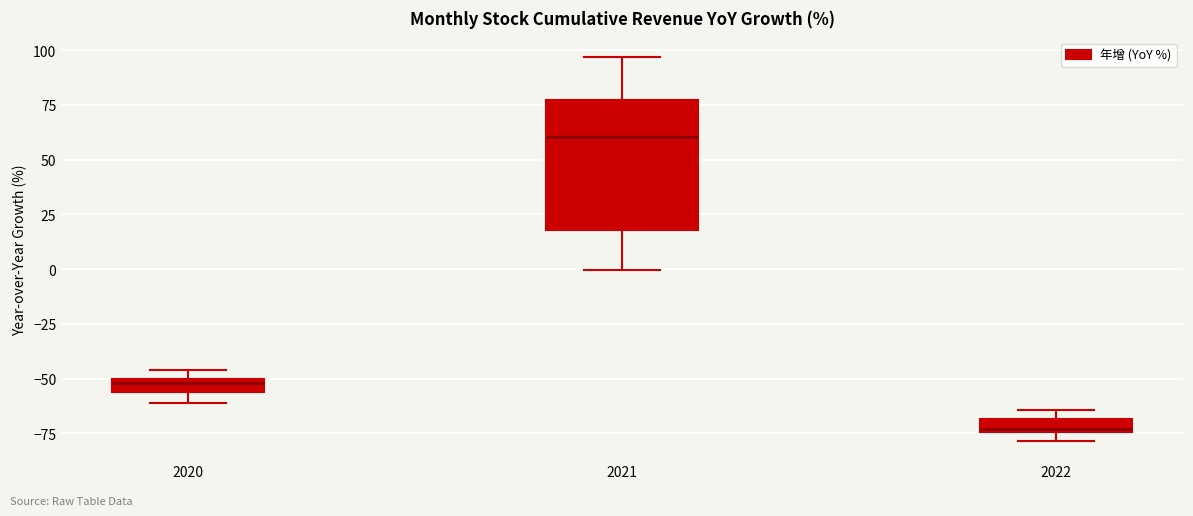

Which box's median line is the highest?

2021